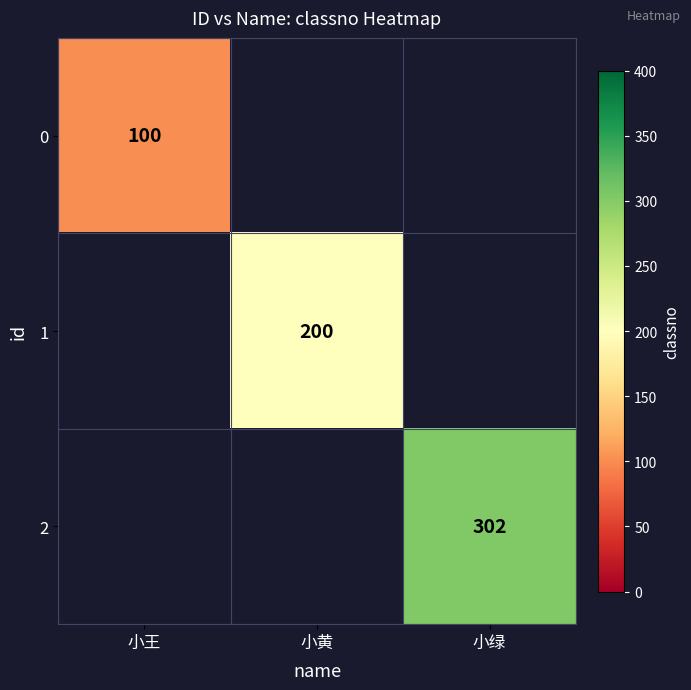

Is it true that 0 equals 157 at 小王?

False